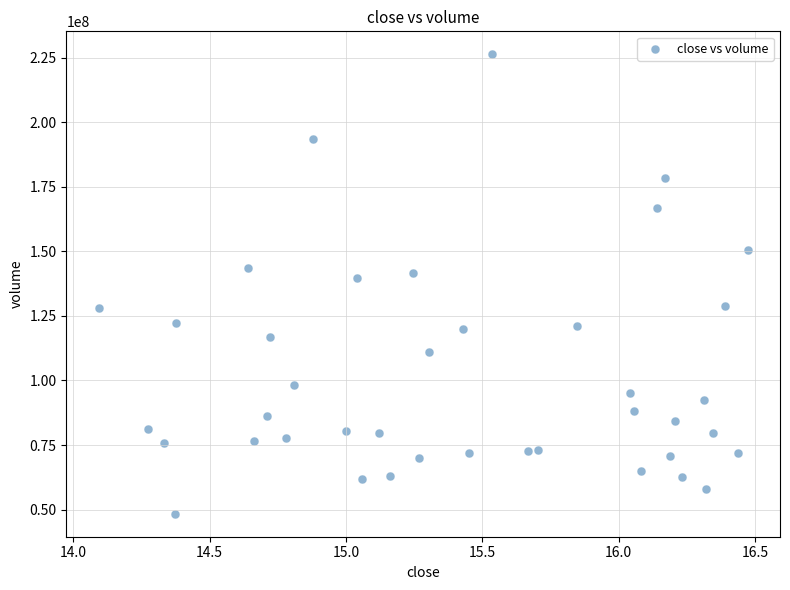

What is the range of Y values (max minus min)?

177885000